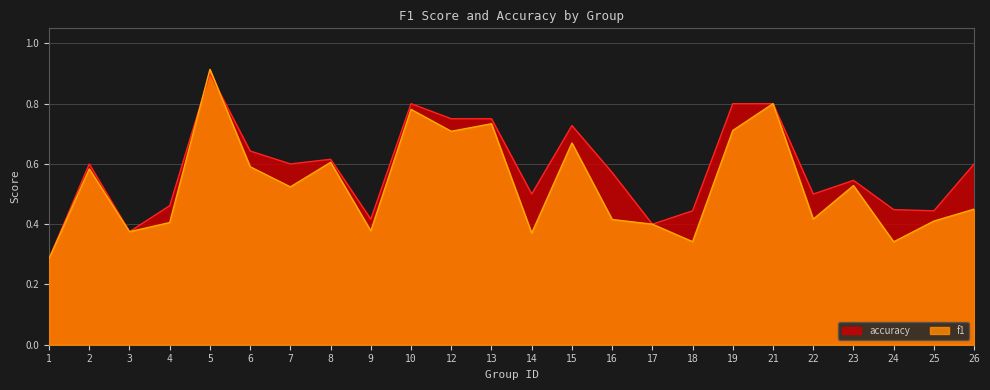

How many categories are shown in the chart?

24